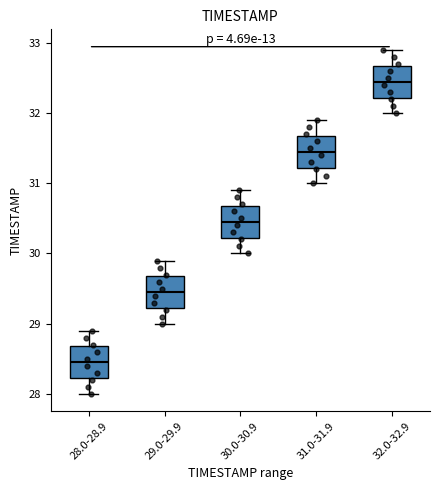

Reading left to right, read every box against the y-axis: the position of its median line, the range the box covers, and the ends of its whiskers. The values are not printed on the chart, so give them approximately, as read against the axis.

28.0-28.9: median 28.5, box 28.2 to 28.7, whiskers 28.0 to 28.9
29.0-29.9: median 29.5, box 29.2 to 29.7, whiskers 29.0 to 29.9
30.0-30.9: median 30.5, box 30.2 to 30.7, whiskers 30.0 to 30.9
31.0-31.9: median 31.5, box 31.2 to 31.7, whiskers 31.0 to 31.9
32.0-32.9: median 32.5, box 32.2 to 32.7, whiskers 32.0 to 32.9